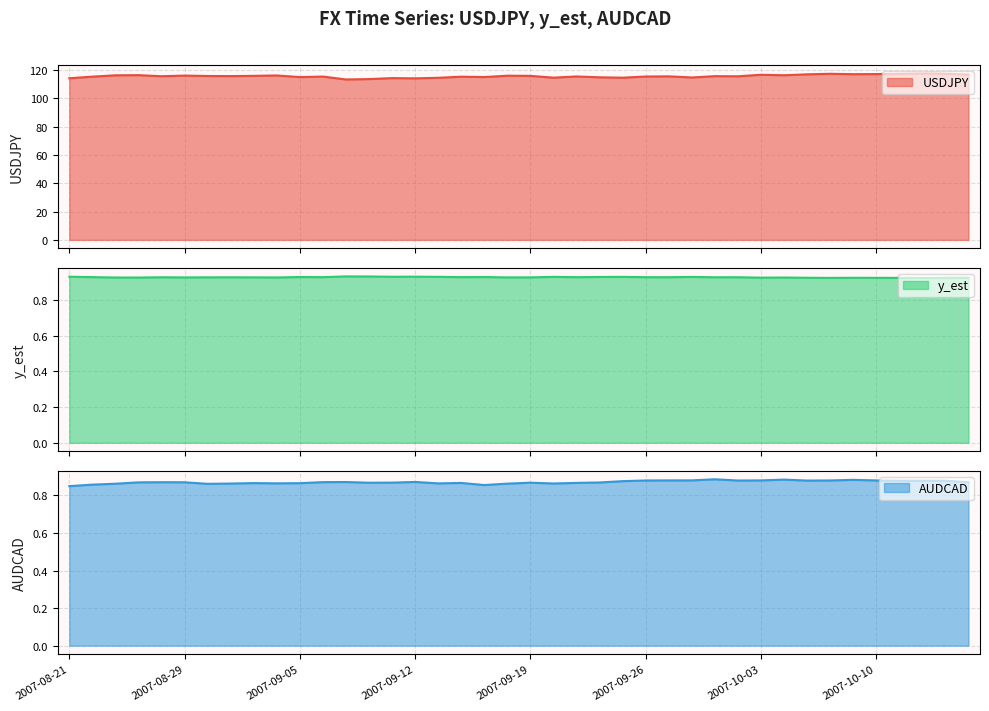

What are all the series names shown in the legend?

USDJPY, y_est, AUDCAD